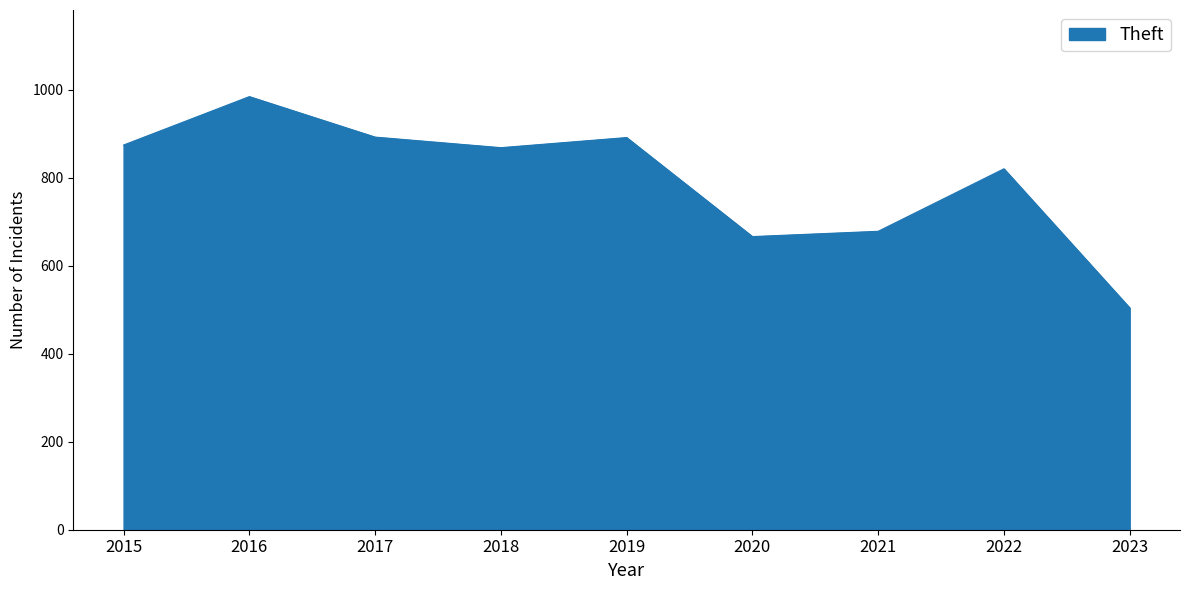

What is the ratio of the value at 2017 to the value at 2022?

1.1